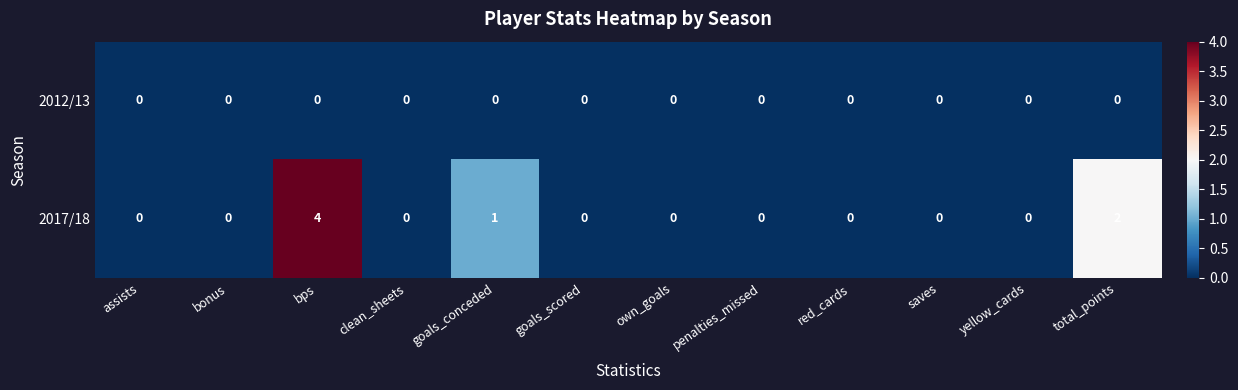

Reading left to right, list all the values displayed in this chart.

2012/13: assists=0	bonus=0	bps=0	clean_sheets=0	goals_conceded=0	goals_scored=0	own_goals=0	penalties_missed=0	red_cards=0	saves=0	yellow_cards=0	total_points=0
2017/18: assists=0	bonus=0	bps=4	clean_sheets=0	goals_conceded=1	goals_scored=0	own_goals=0	penalties_missed=0	red_cards=0	saves=0	yellow_cards=0	total_points=2